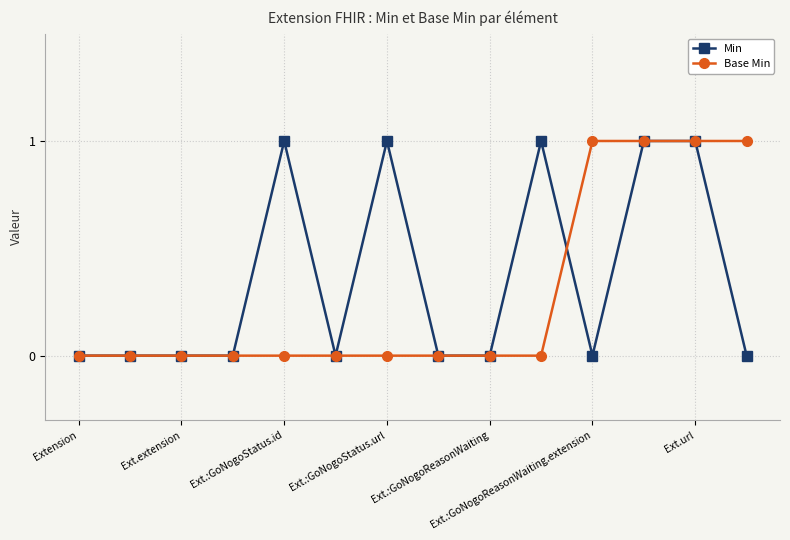

True or false: Min has more than 2 interior local peaks.

True